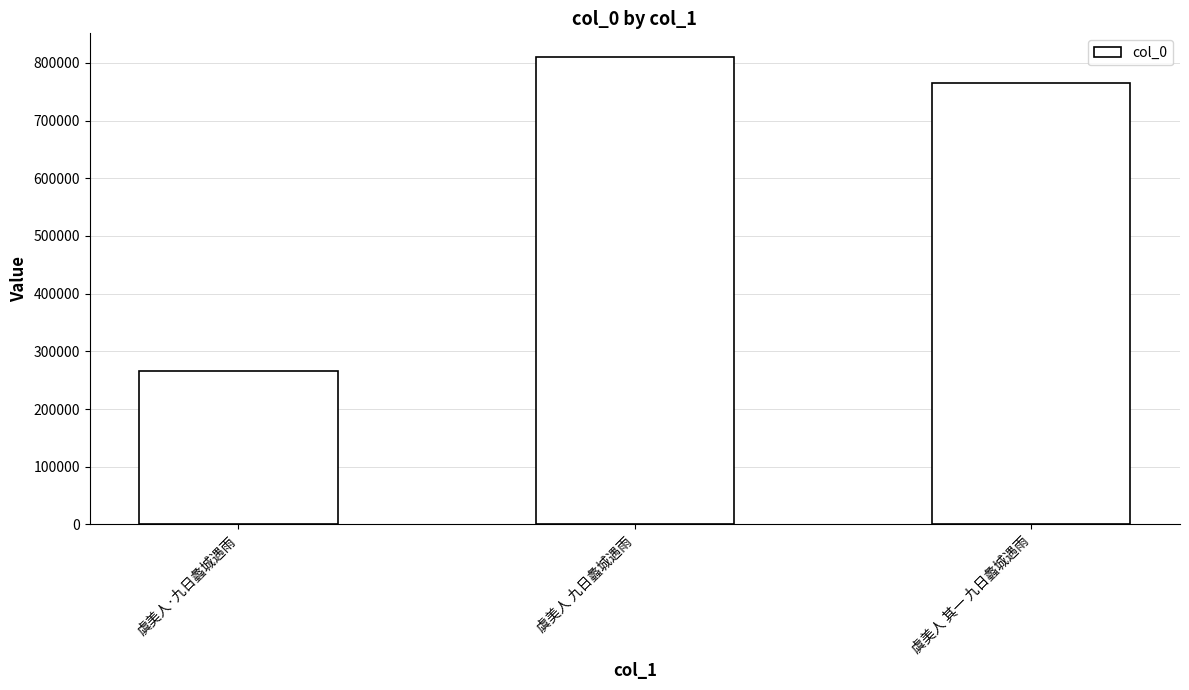

Rank the categories by value from lowest to highest.

虞美人·九日蠡城遇雨, 虞美人 其一 九日蠡城遇雨, 虞美人 九日蠡城遇雨